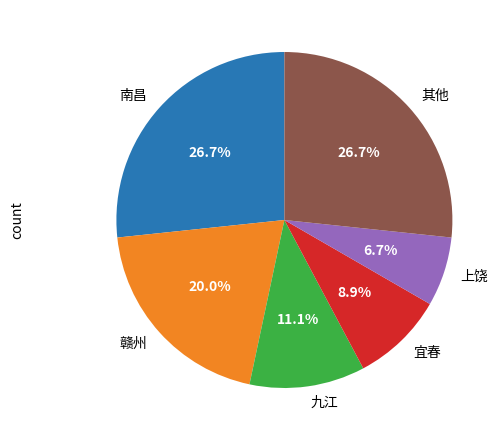

Combined, do 南昌 and 赣州 account for over 50%?

No